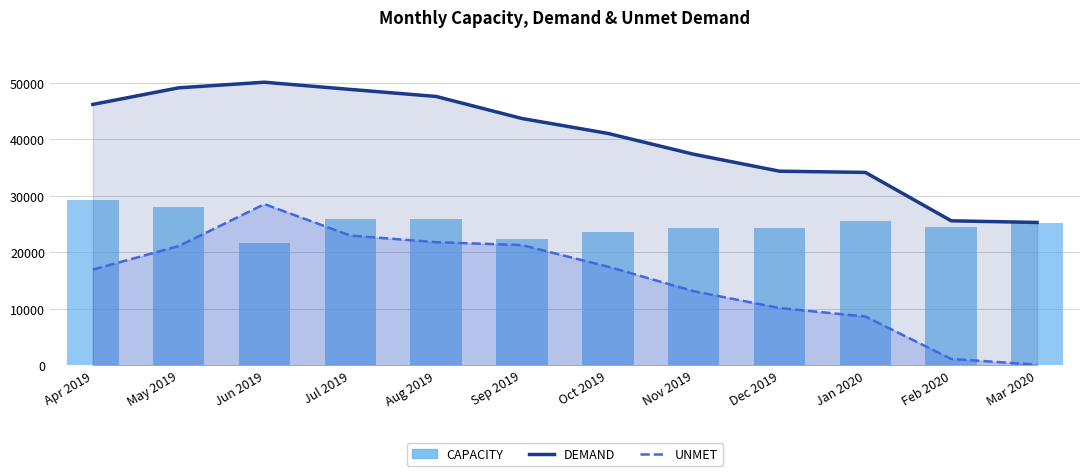

How many data points in CAPACITY are less than 25194?

6